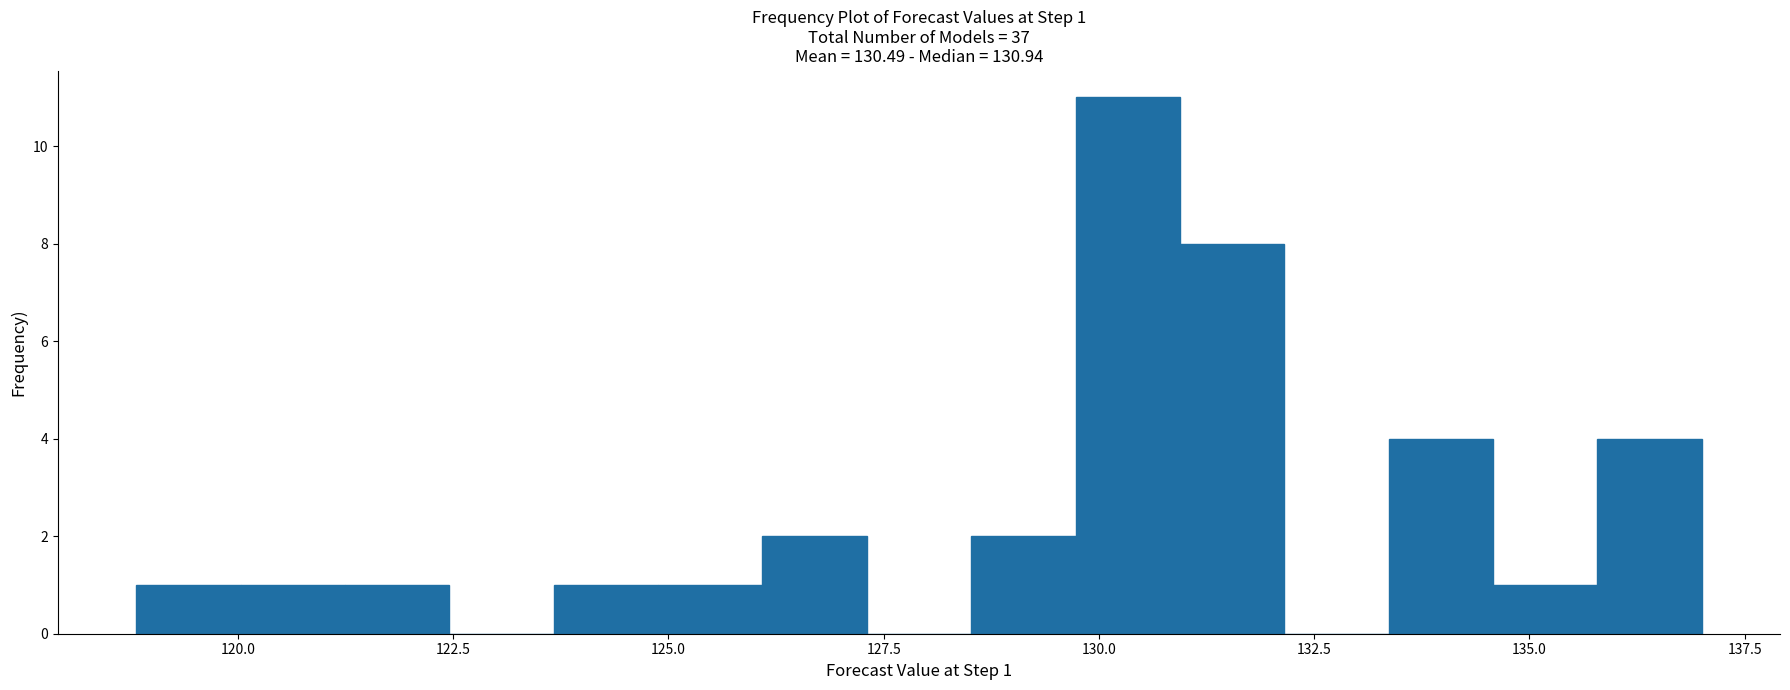

Read against the x-axis, roughly where is the centre of the tallest bar?

130.5